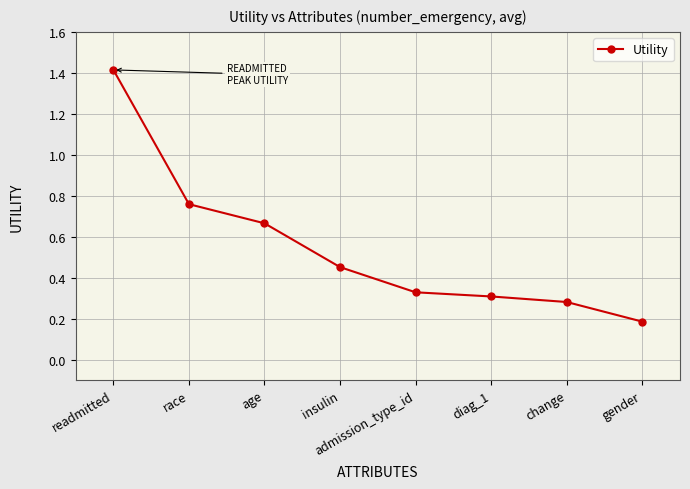

How many values are between 0 and 1?

7